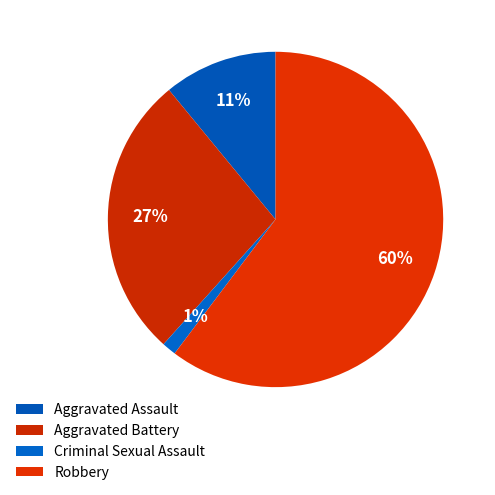

Which category has the smallest portion of the pie?

Criminal Sexual Assault